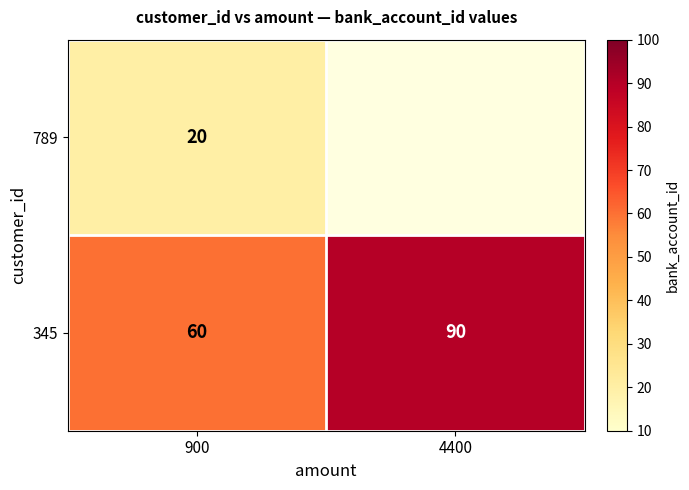

Which category has the highest value in the 345 series?

4400